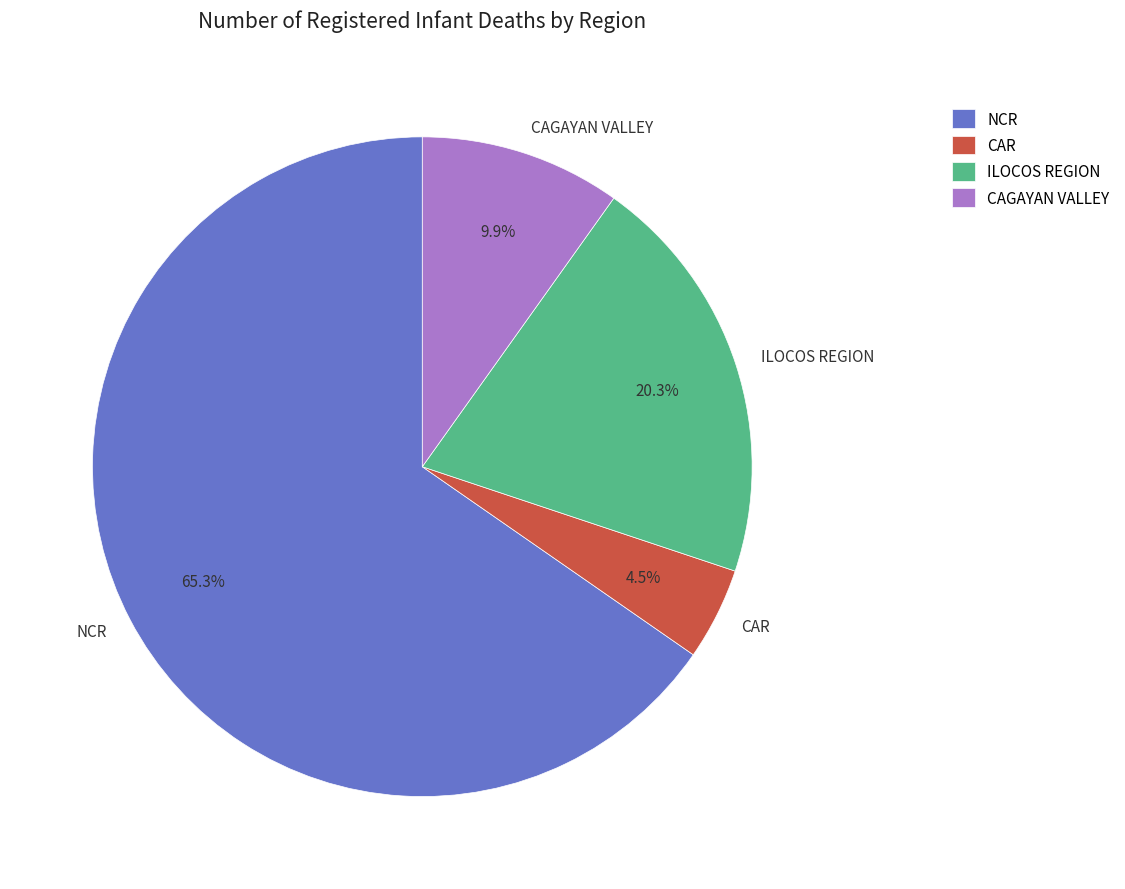

What is the majority slice?

NCR